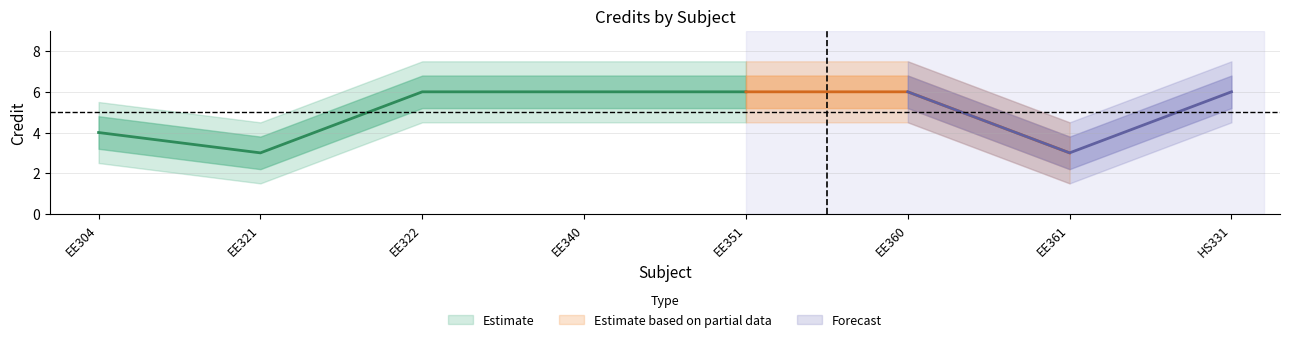

At which category does Credit_outer_lower reach its first local valley?

EE321